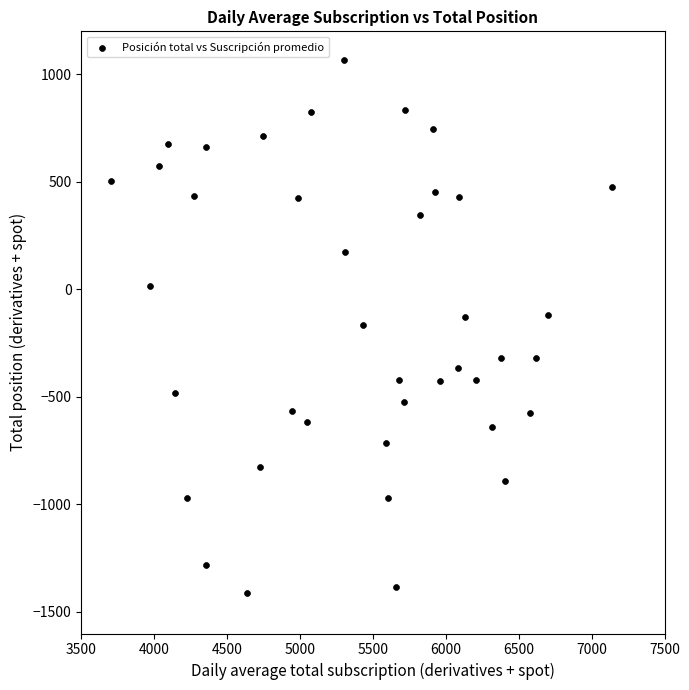

What is the range of Y values (max minus min)?

2482